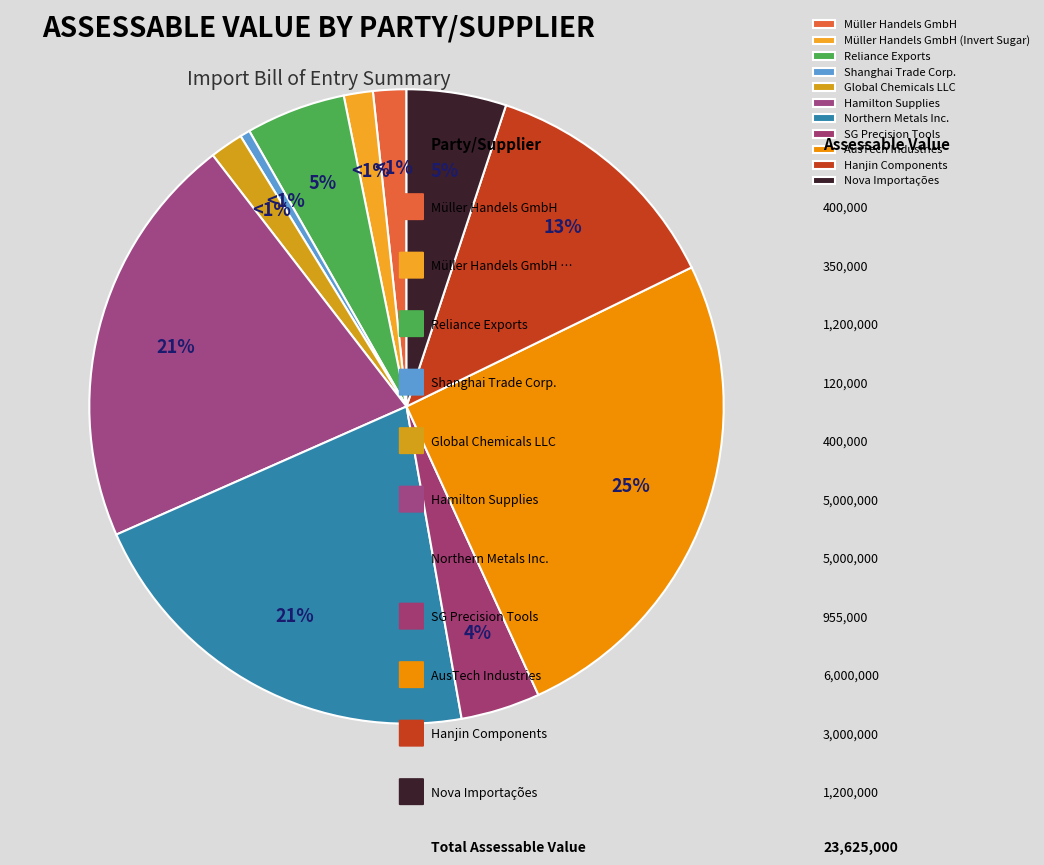

How many segments does this pie chart have?

11